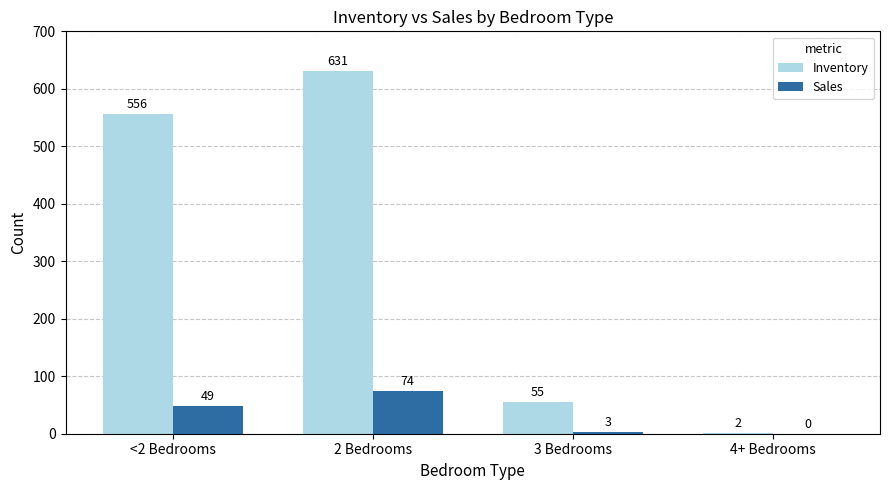

At which label does Sales reach its peak?

2 Bedrooms